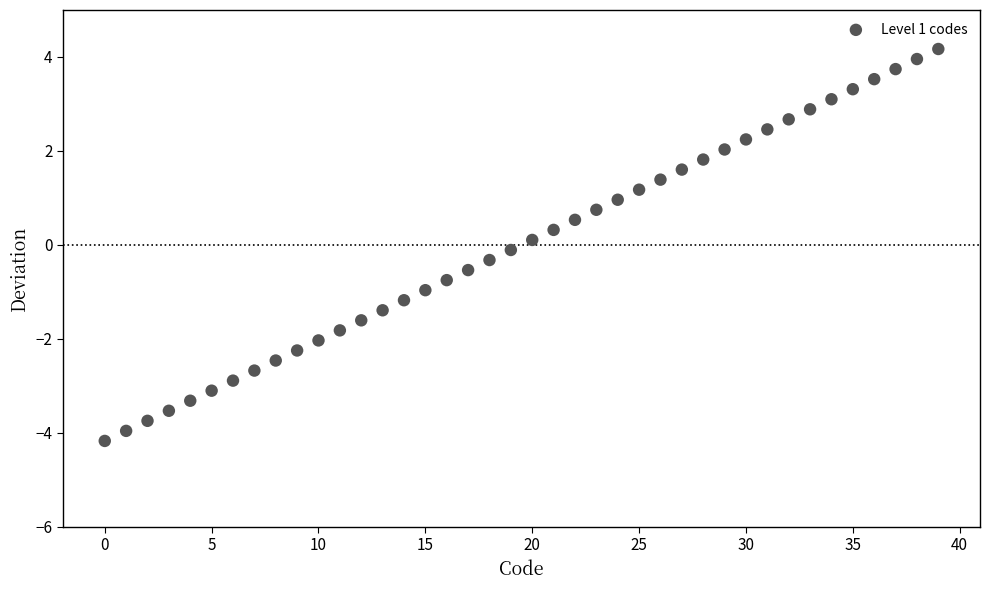

What is the range of Y values (max minus min)?

8.3